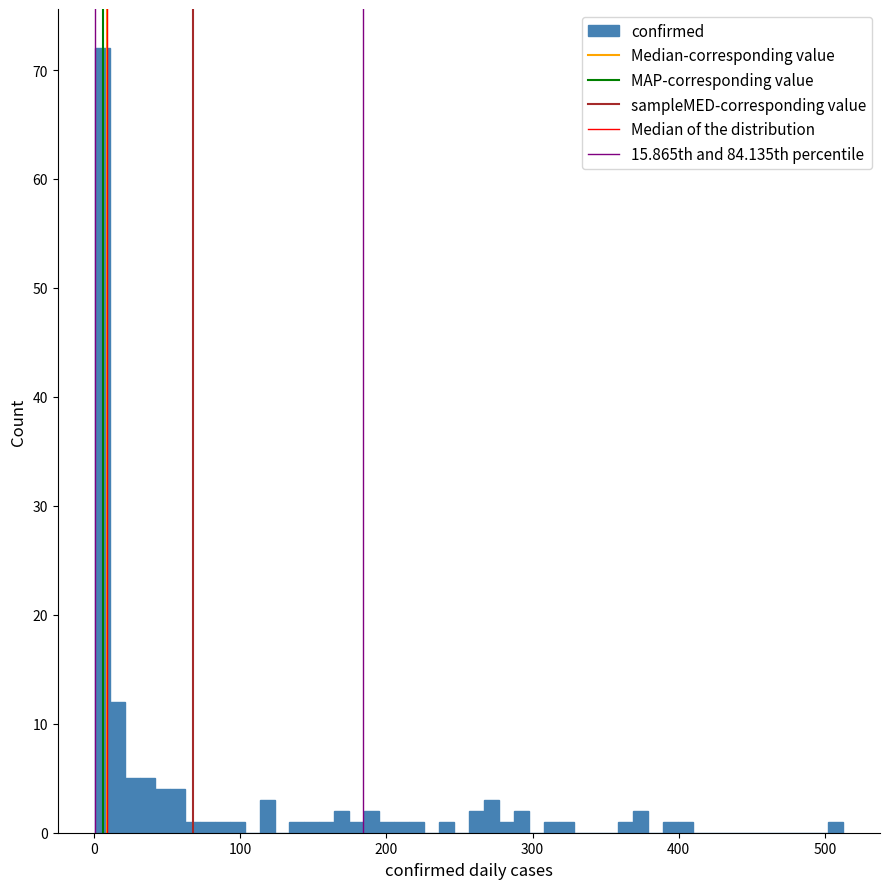

Around what value on the x-axis is the tallest bar? Give the approximate position of its centre, as read against the axis.

10